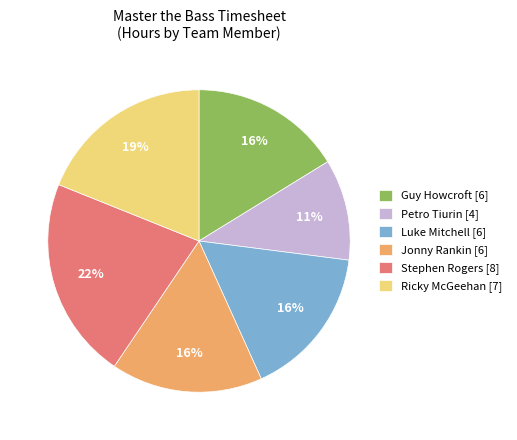

What is the largest slice in the pie chart?

Stephen Rogers [8]